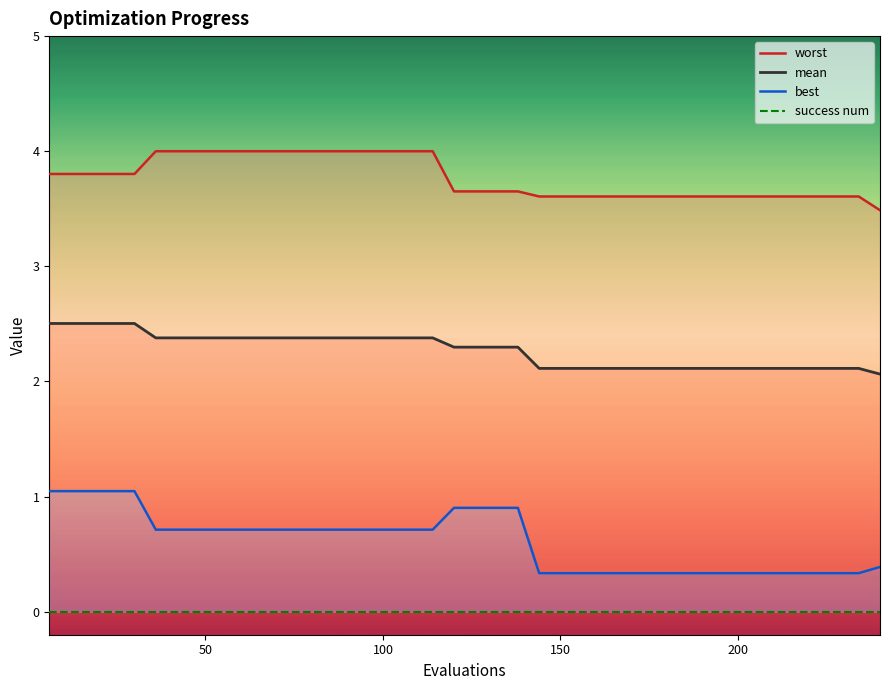

What is the smallest value displayed?

0.3